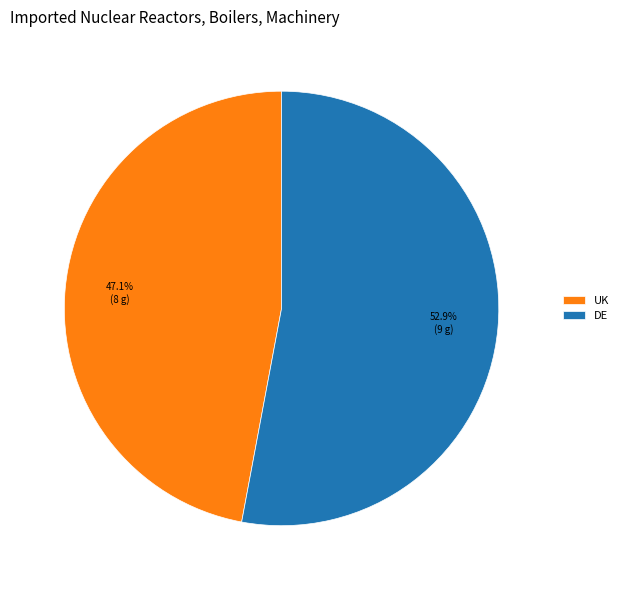

Count the number of slices in the pie.

2